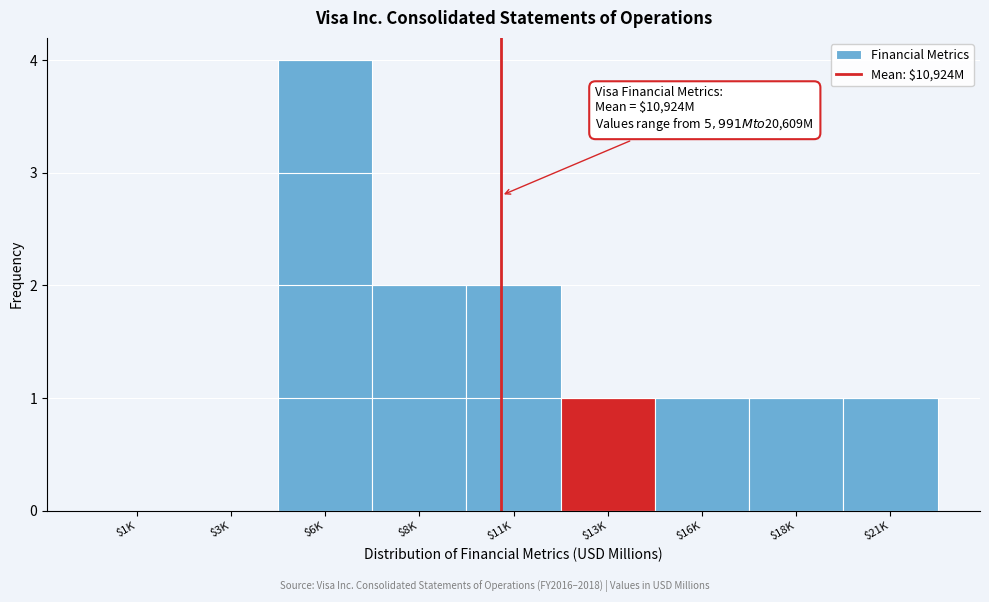

The value at $16K is 1. True or false?

True